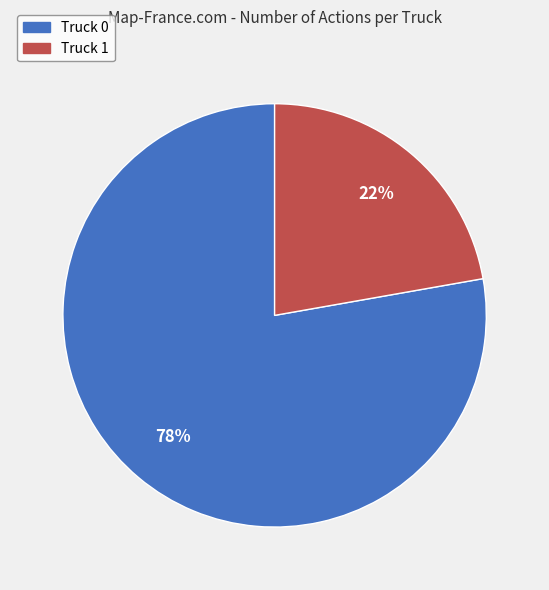

Which category has the smallest portion of the pie?

Truck 1